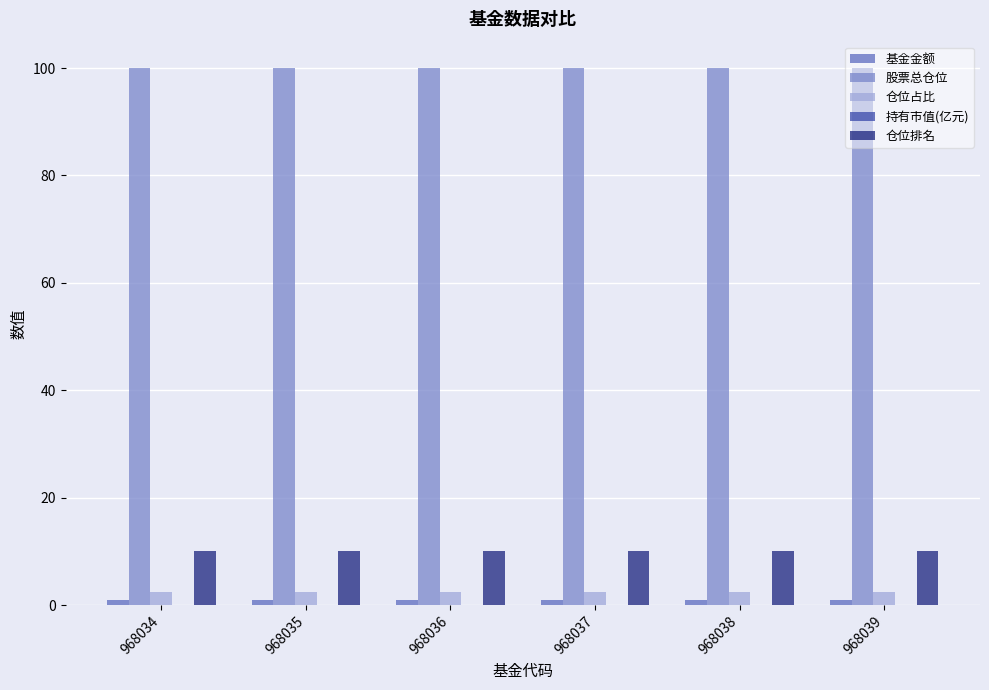

The 仓位排名 series shows 2.2 at 968036. True or false?

False